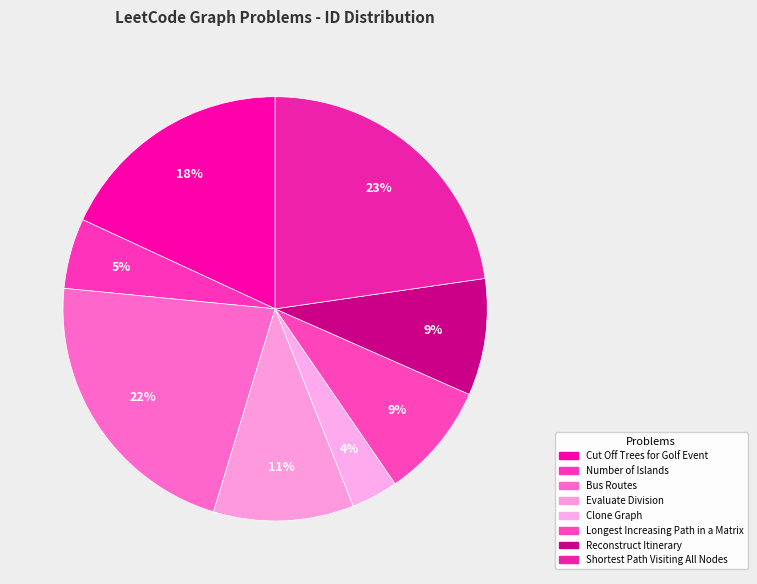

To the nearest percent, what percentage of the pie is Longest Increasing Path in a Matrix?

9%